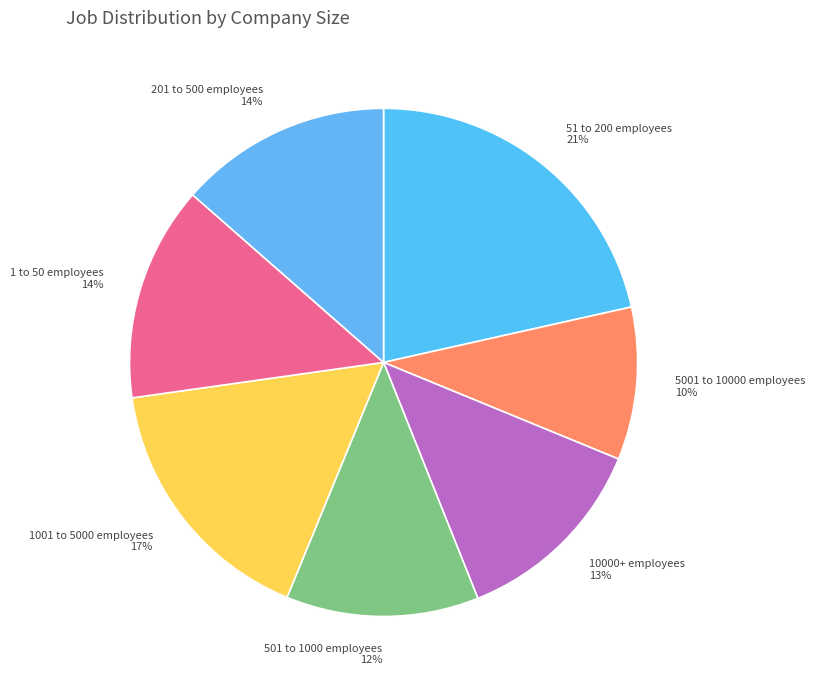

True or false: 501 to 1000 employees accounts for 1% of the total.

False